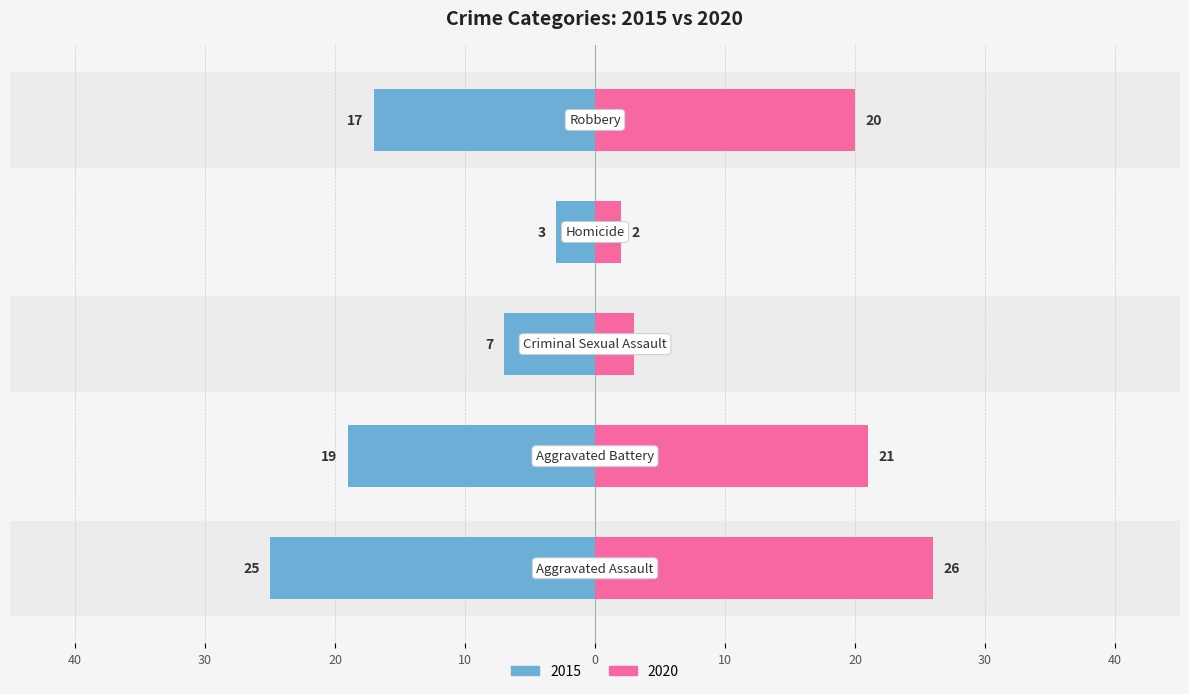

How many values in the 2015 series are below -17?

2